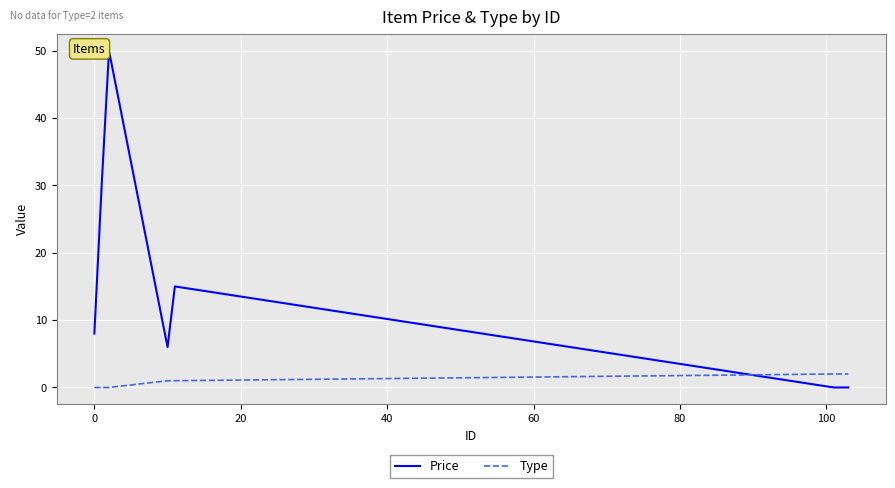

Rank the series by their maximum value, from lowest to highest.

Type, Price